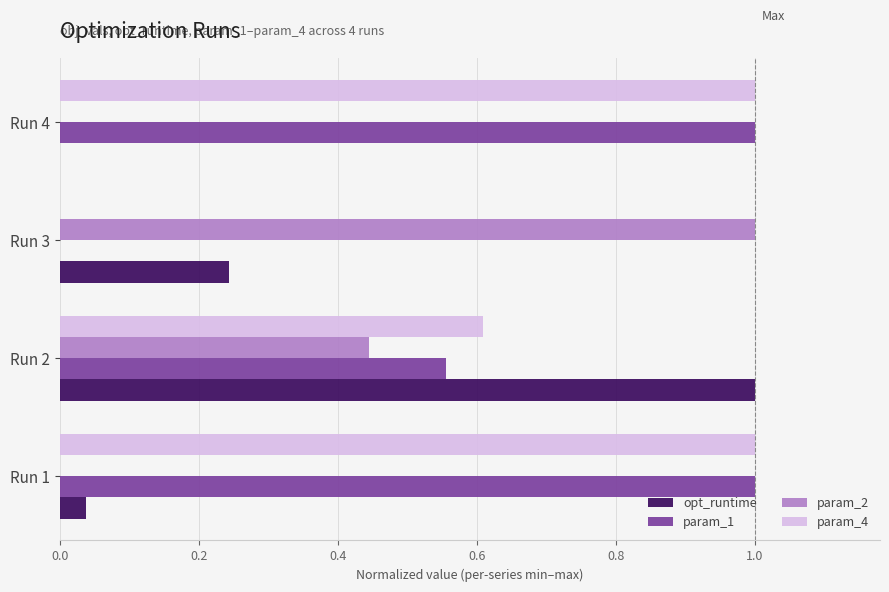

At which label is opt_runtime closest to 0?

Run 4